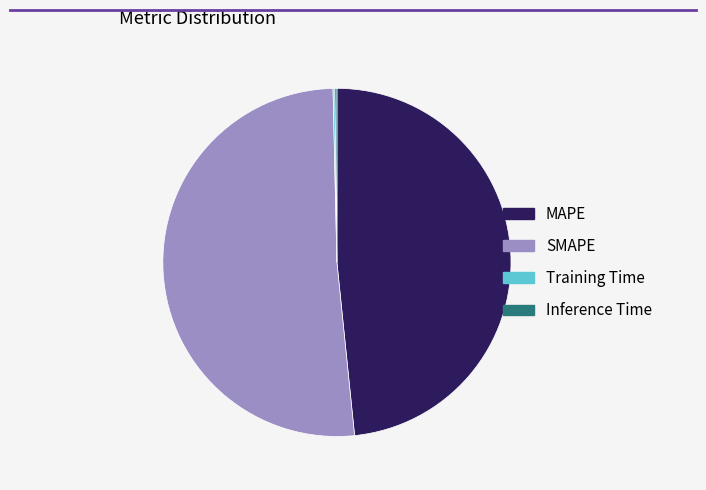

Which category has the biggest portion of the pie?

SMAPE